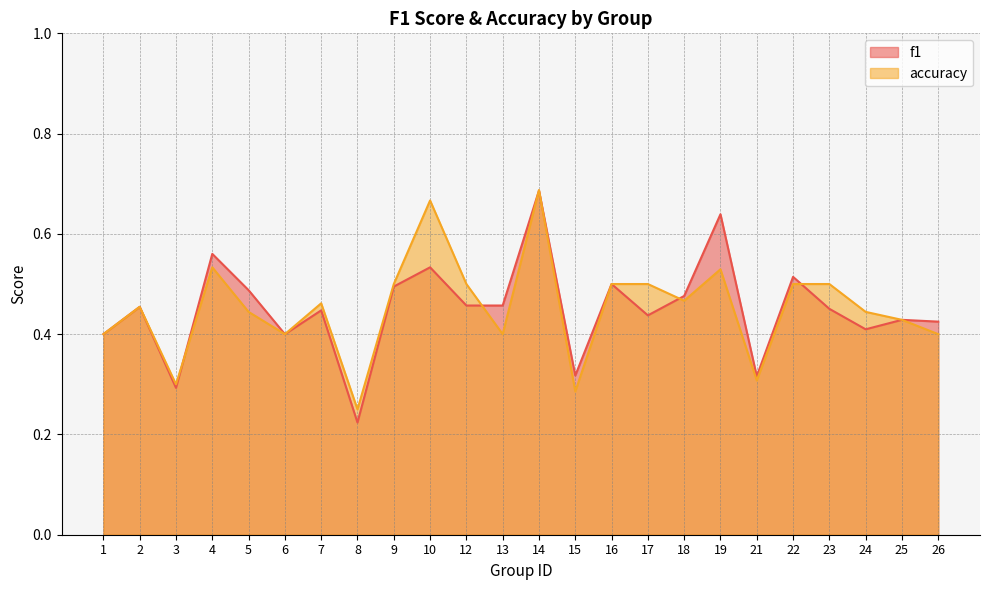

Reading right to left, list all the values displayed in this chart.

f1: 0.4	0.4	0.4	0.5	0.5	0.3	0.6	0.5	0.4	0.5	0.3	0.7	0.5	0.5	0.5	0.5	0.2	0.4	0.4	0.5	0.6	0.3	0.5	0.4
accuracy: 0.4	0.4	0.4	0.5	0.5	0.3	0.5	0.5	0.5	0.5	0.3	0.7	0.4	0.5	0.7	0.5	0.2	0.5	0.4	0.4	0.5	0.3	0.5	0.4